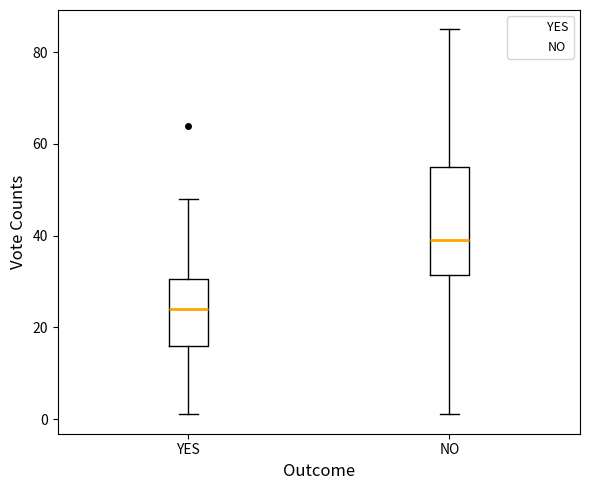

Reading left to right, read every box against the y-axis: the position of its median line, the range the box covers, and the ends of its whiskers. The values are not printed on the chart, so give them approximately, as read against the axis.

YES: median 24, box 16 to 30, whiskers 2 to 48
NO: median 40, box 32 to 56, whiskers 2 to 86